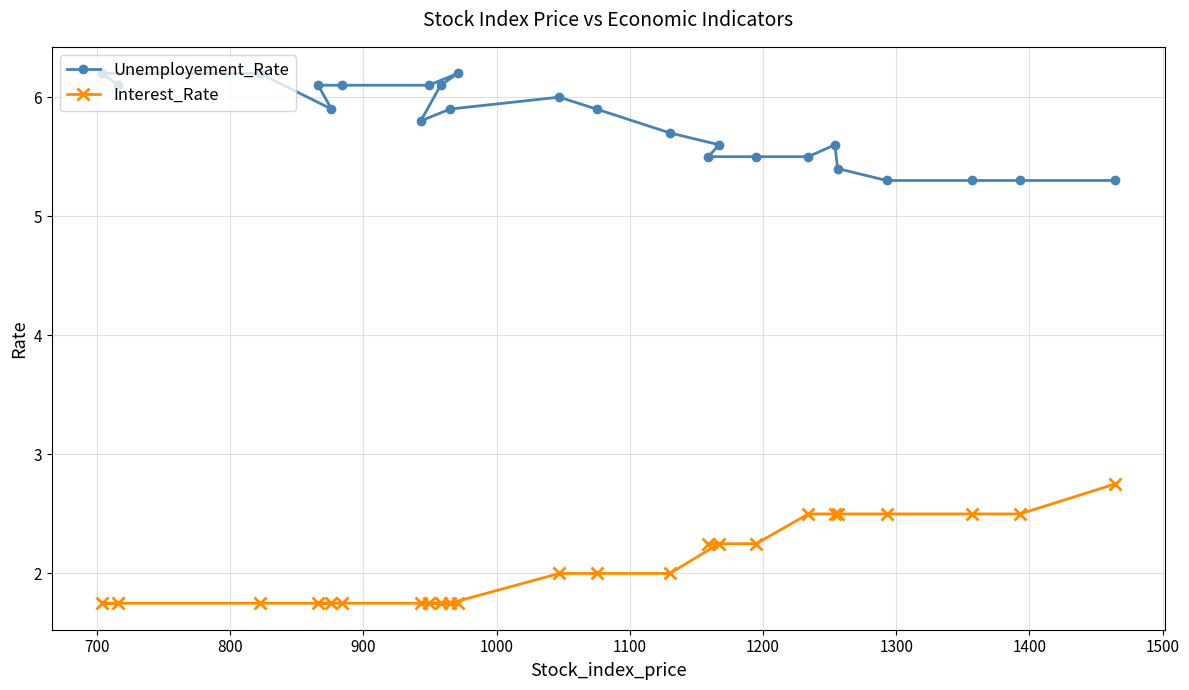

What is the greatest value displayed?

6.2